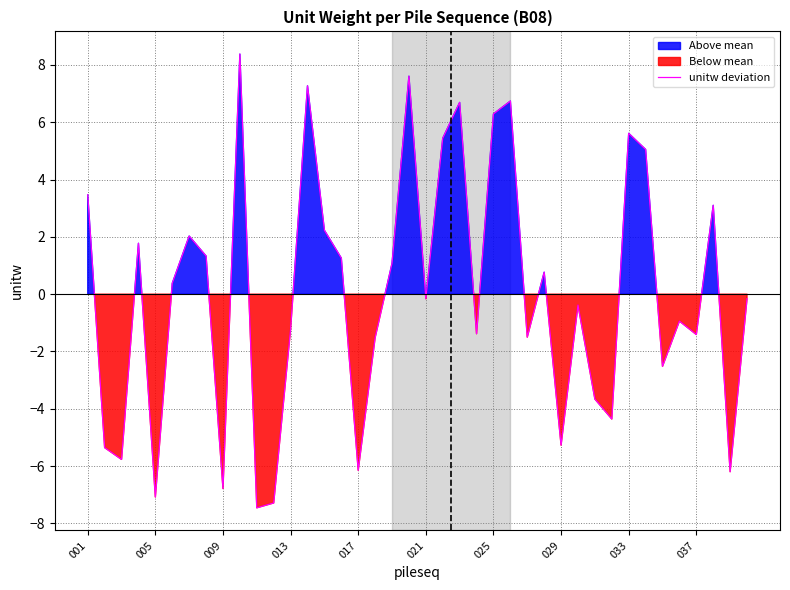

What is the minimum value for unitw deviation?

-7.5